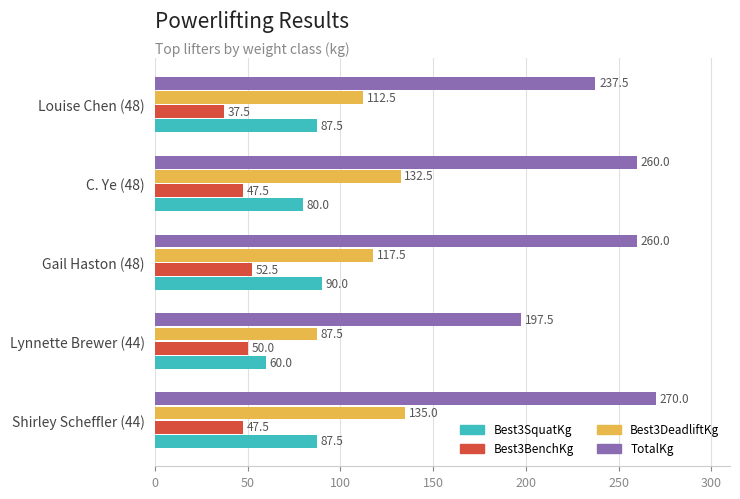

Which series has the widest spread of values?

TotalKg